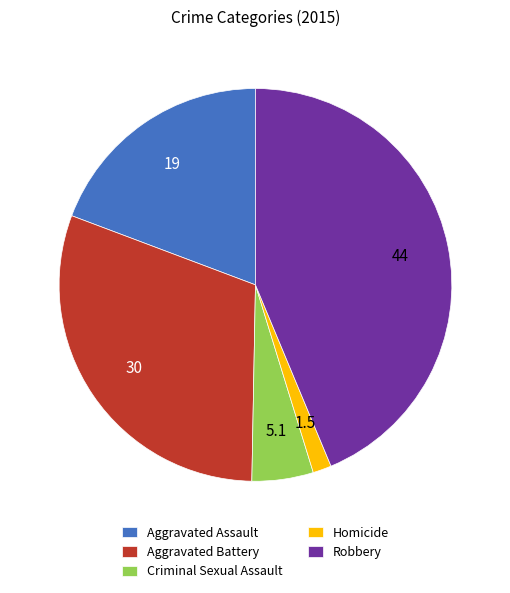

Rank the categories by value from highest to lowest.

Robbery, Aggravated Battery, Aggravated Assault, Criminal Sexual Assault, Homicide